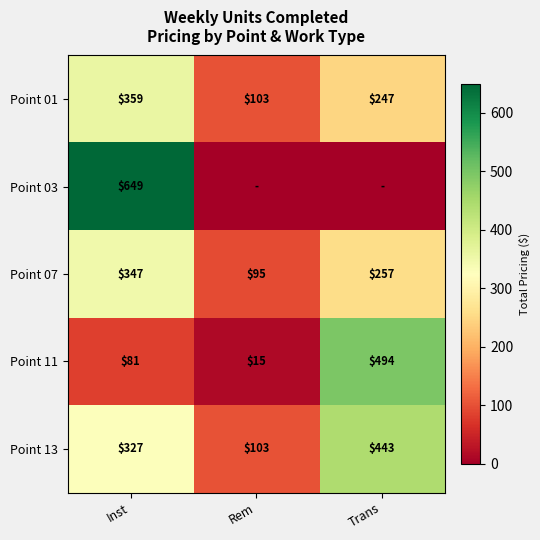

What is the spread (max minus min) of values at Trans?

494.4